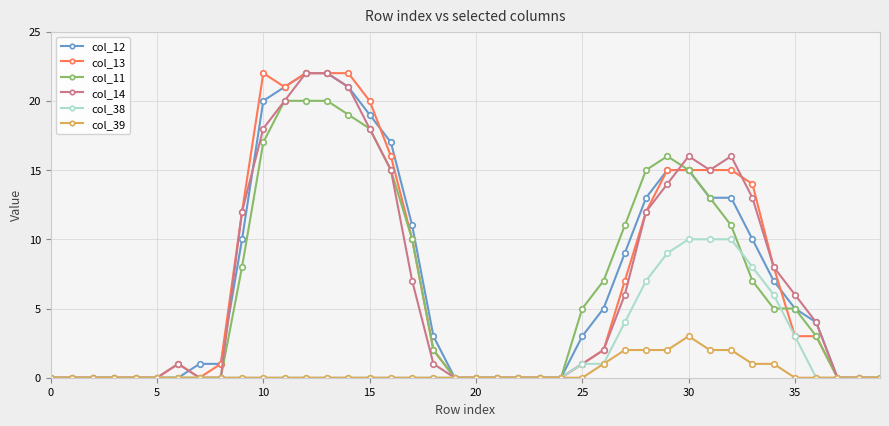

What is the greatest value displayed?

22